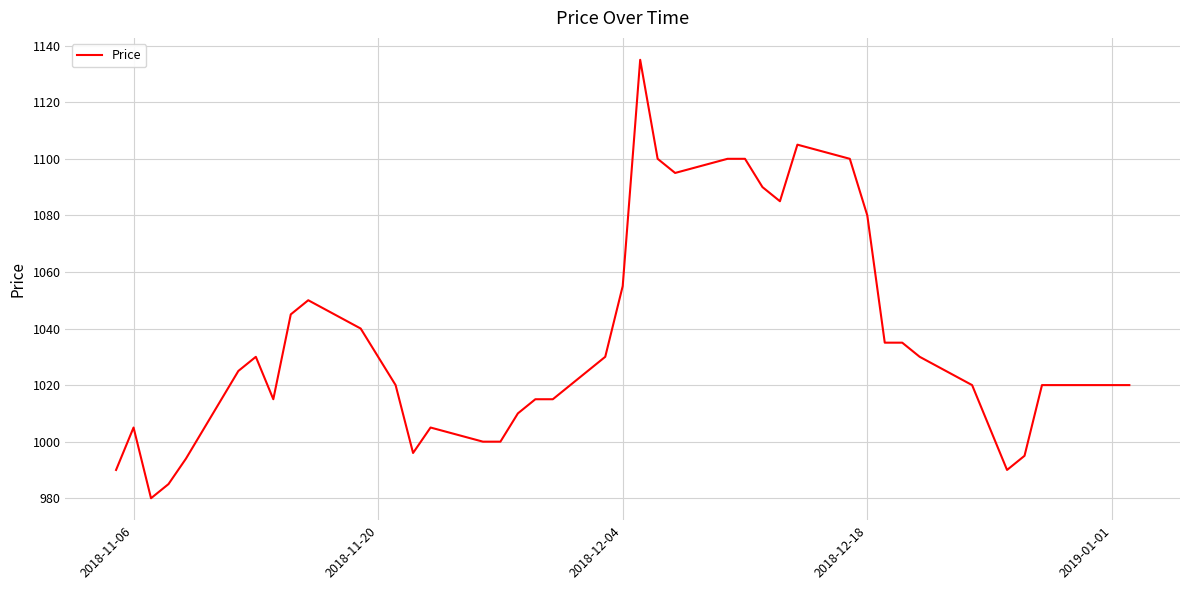

What is the average value?

1037